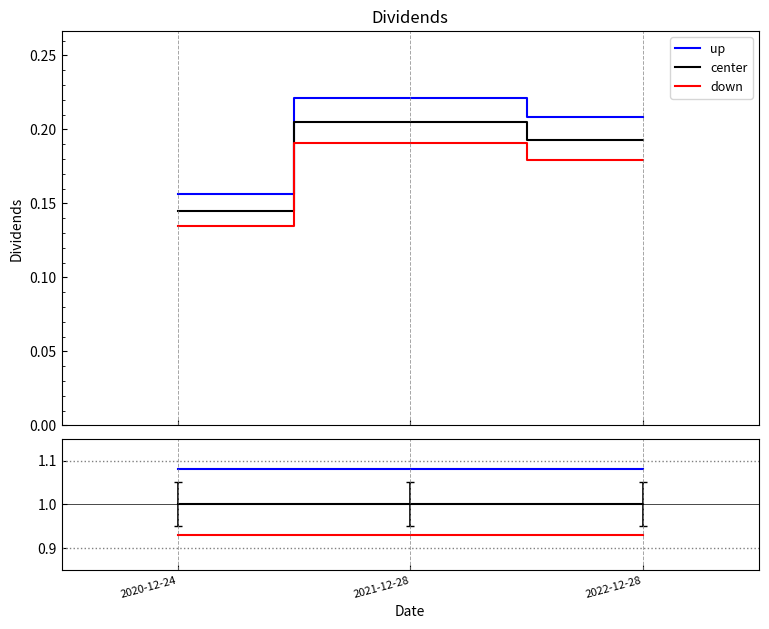

At which category is the sum across all series the highest?

2020-12-24